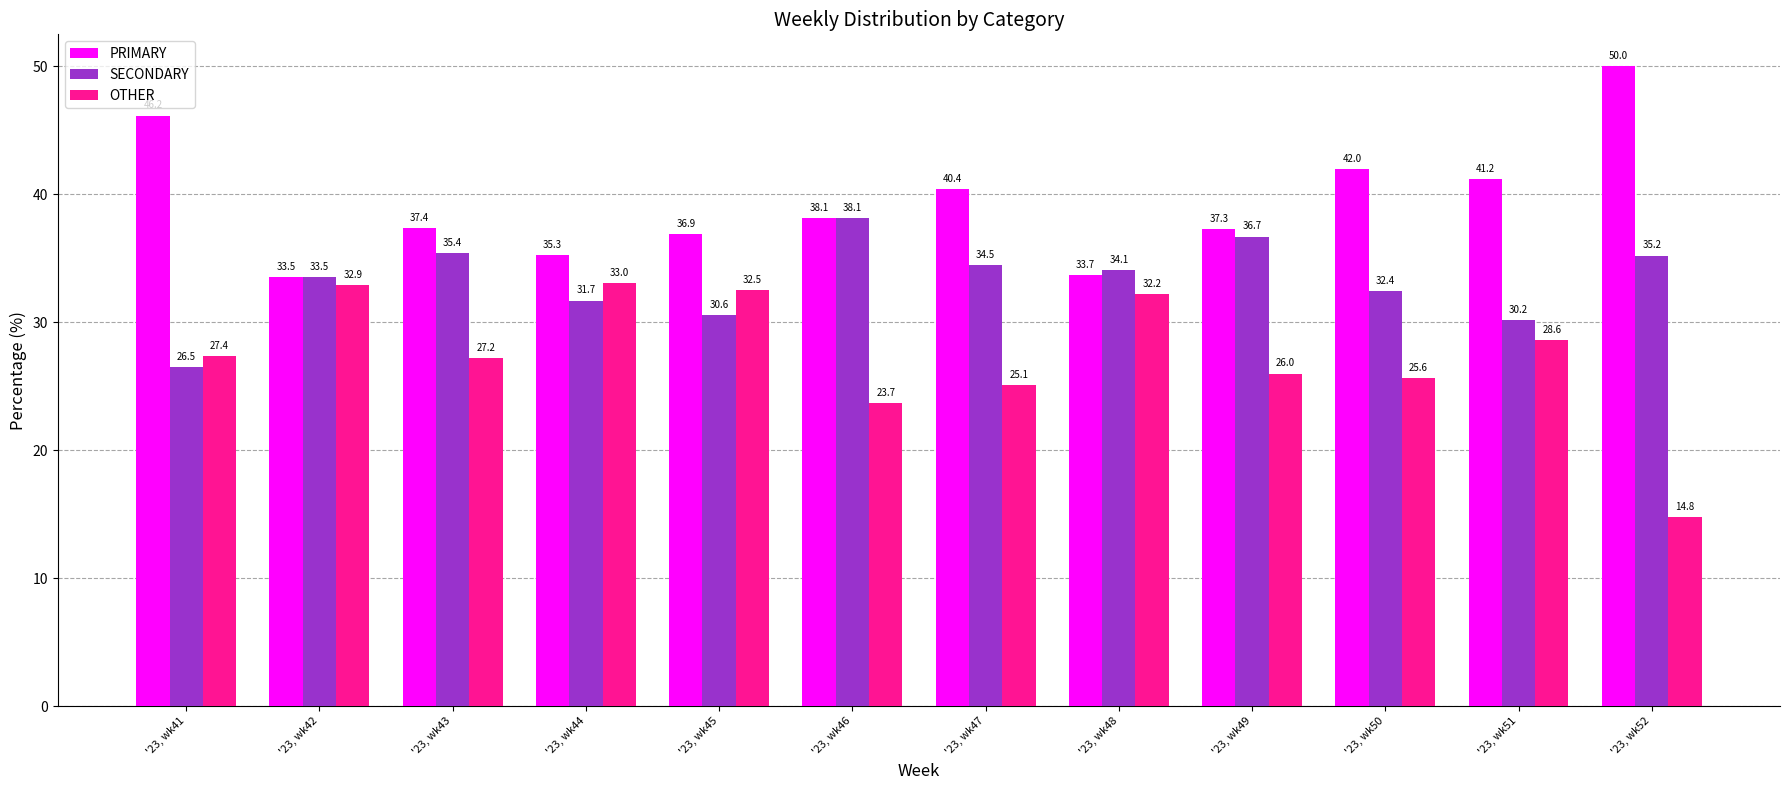

What is the value of the OTHER bar at the 1st from the left?

27.4